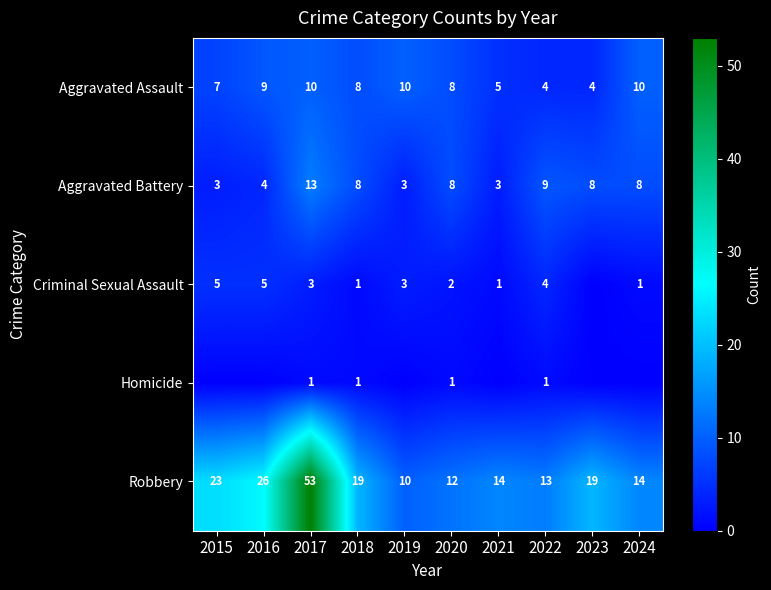

Is the value of Aggravated Assault at 2023 greater than the value of Robbery at 2019?

No